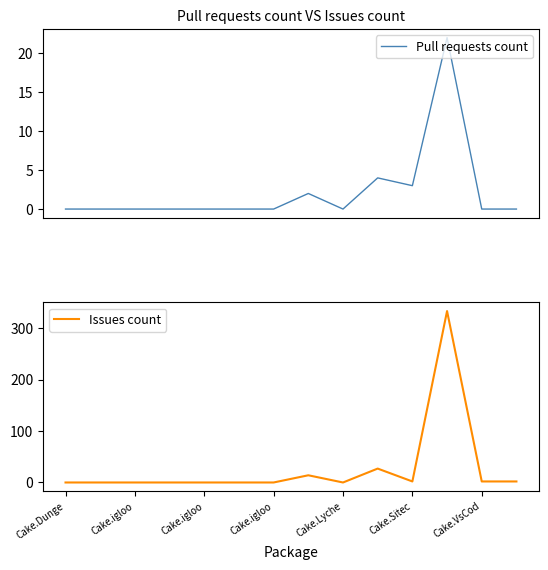

What is the difference between the second highest and second lowest values in the Pull requests count series?

4